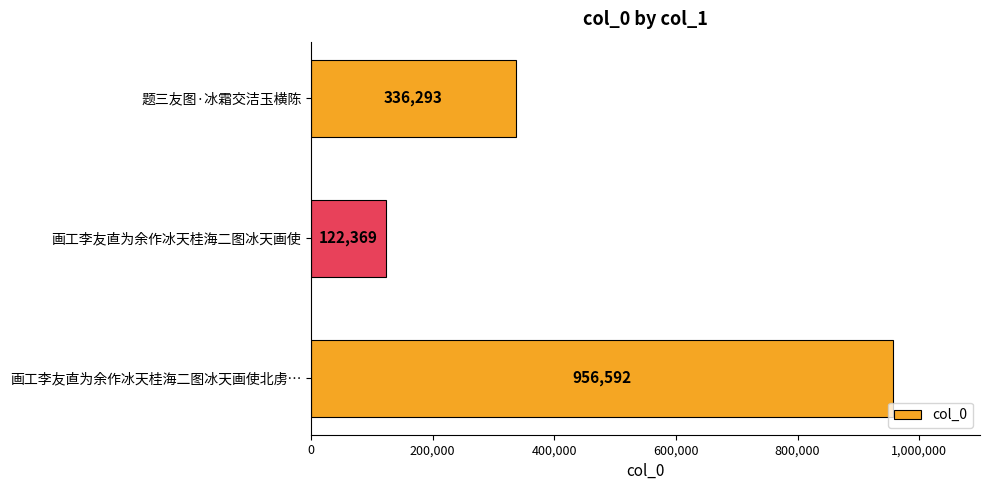

What is the average value?

471751